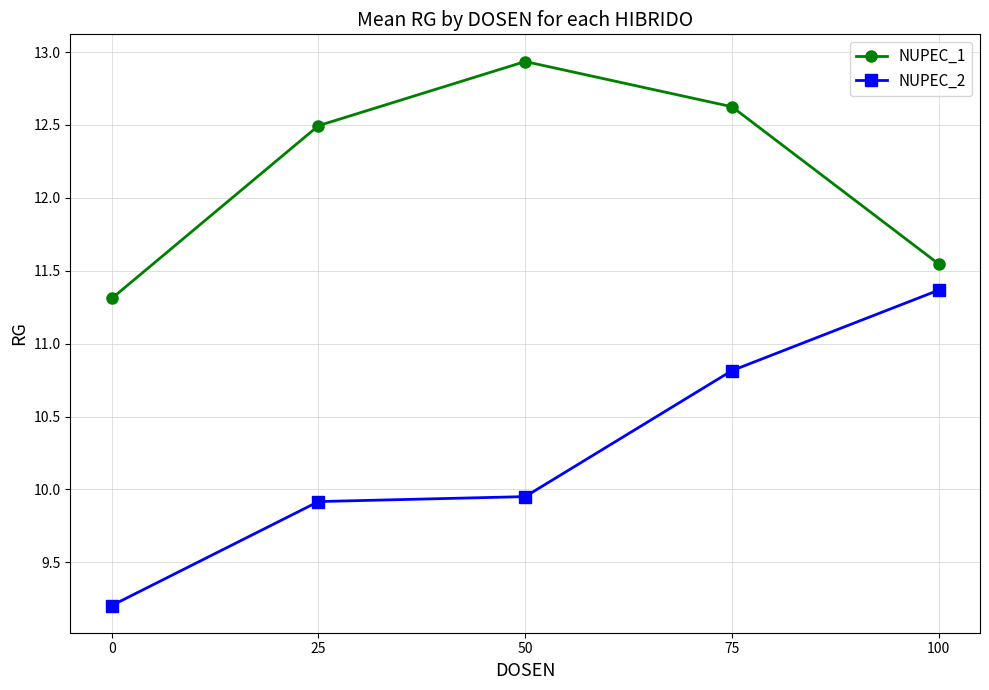

What is the average value of the NUPEC_1 series?

12.2